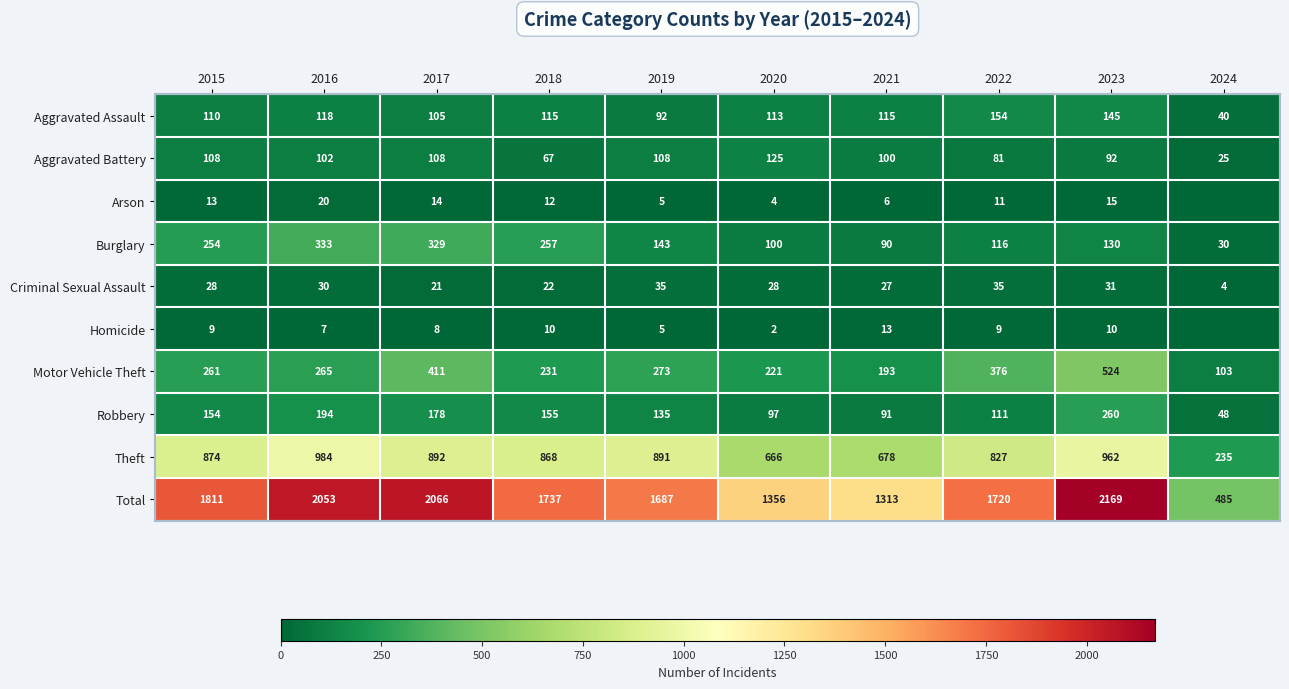

What is the difference between the Burglary values at 2019 and 2022?

27